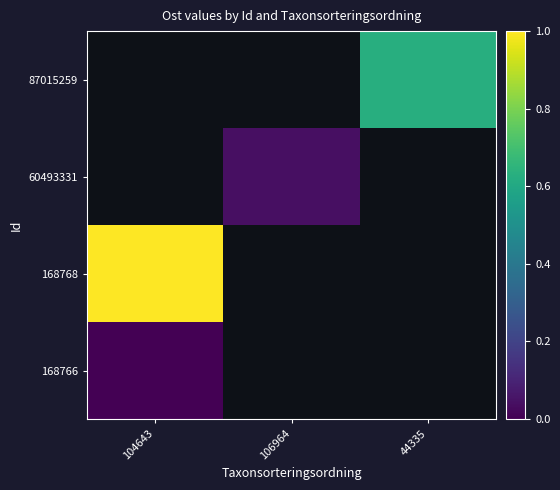

What is the difference between the highest and lowest values at 104643?

1.0